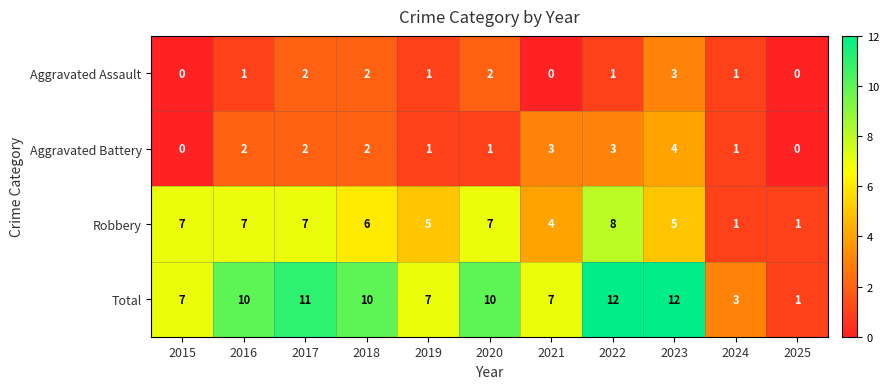

What is the difference between the second highest and second lowest values in the Aggravated Battery series?

3